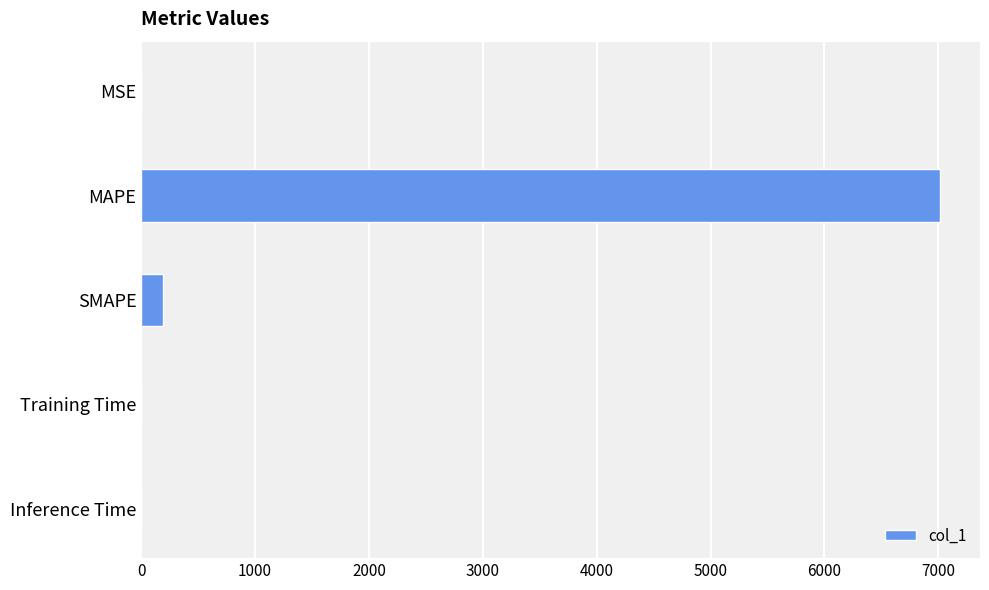

At which category does the chart reach its peak across all series?

MAPE